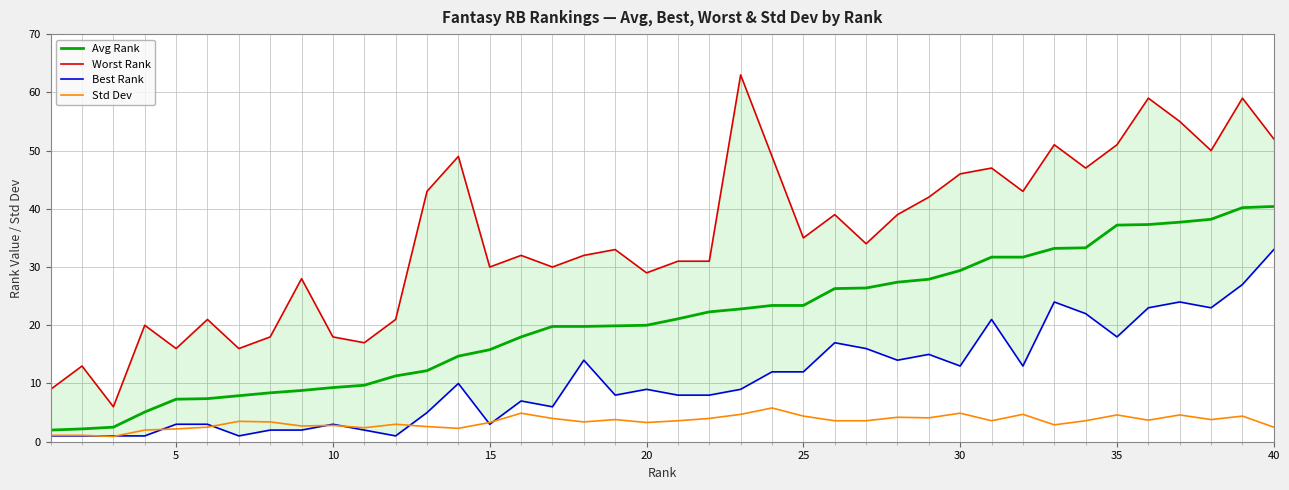

What is the minimum value for Avg Rank?

2.0